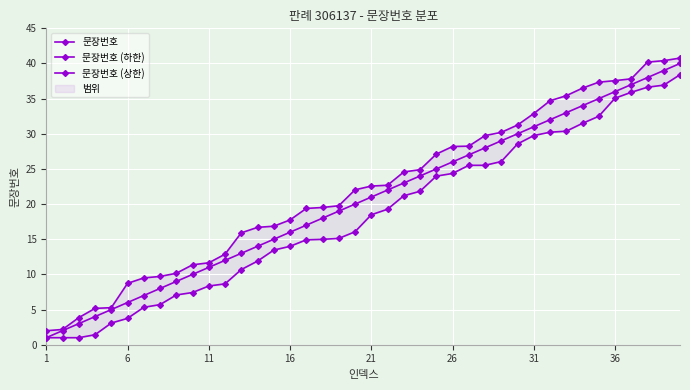

True or false: 문장번호 has more than 0 points higher than both neighbors.

False